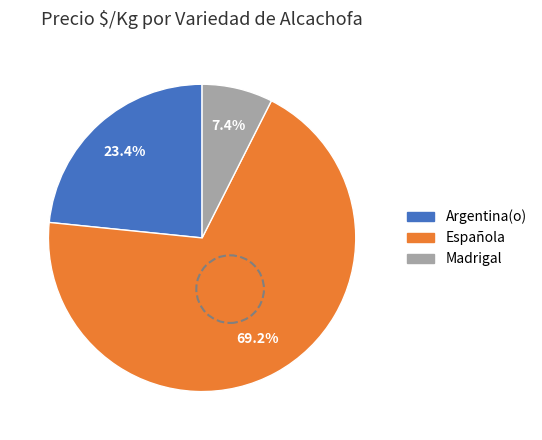

How many segments does this pie chart have?

3